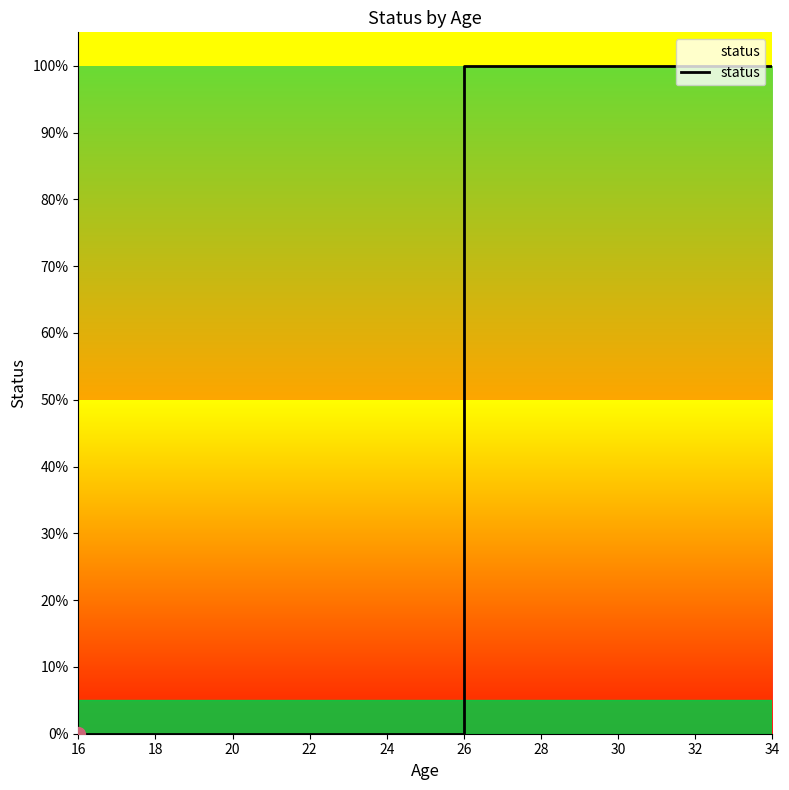

True or false: the data has more than 2 interior local peaks.

False